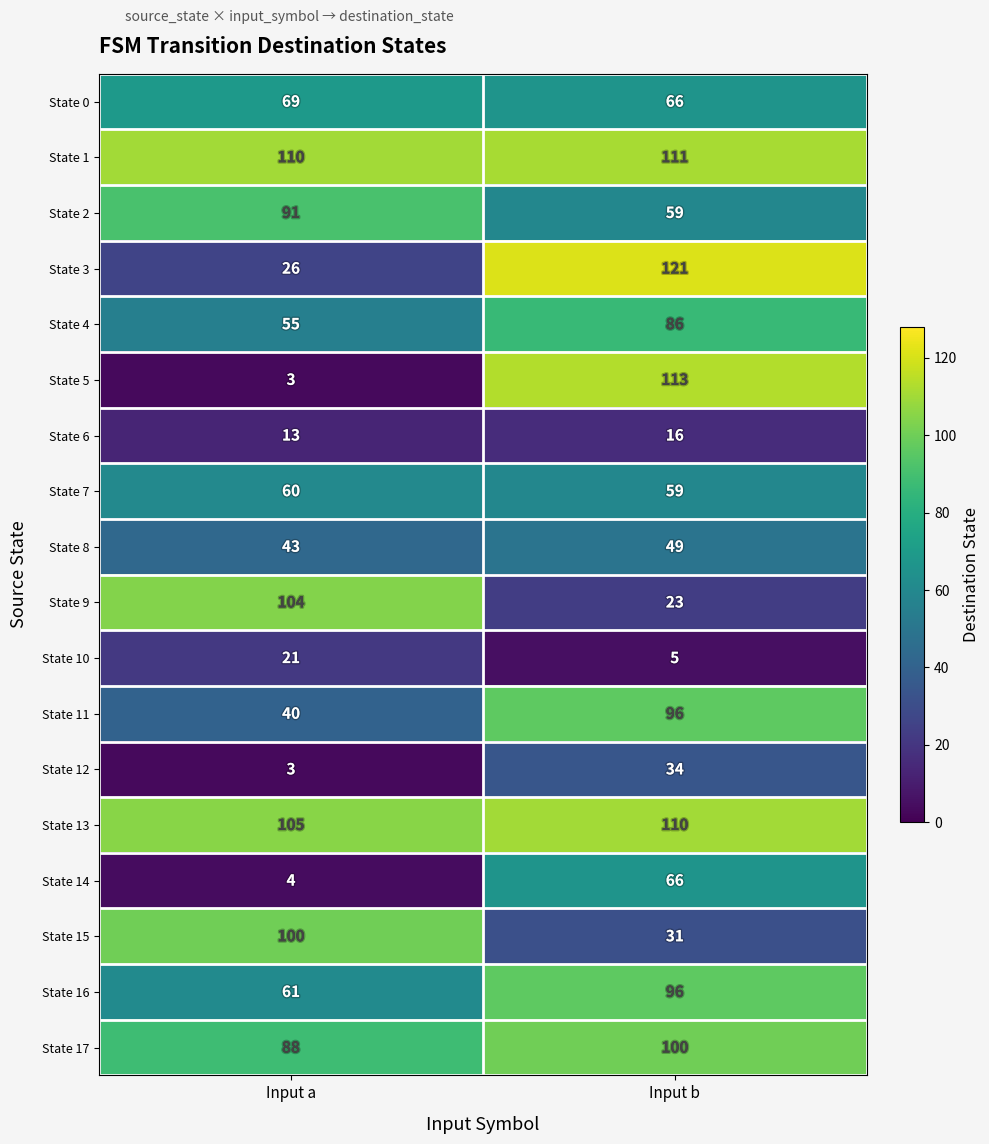

Is the value of State 5 at Input b greater than the value of State 3 at Input a?

Yes